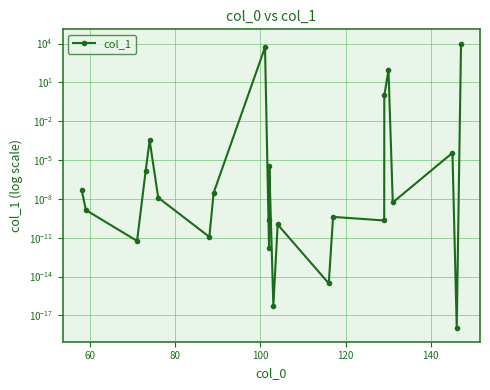

What is the sum of all values?

15217.7